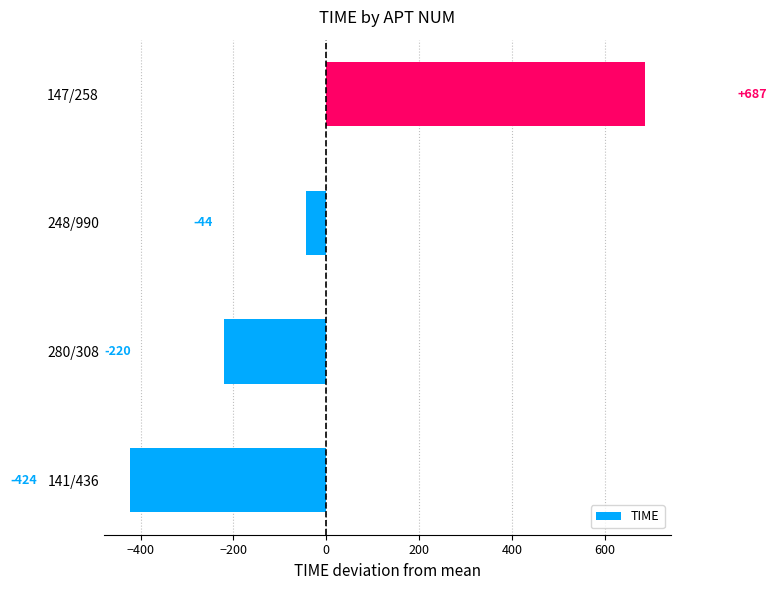

How many positive values are there?

1